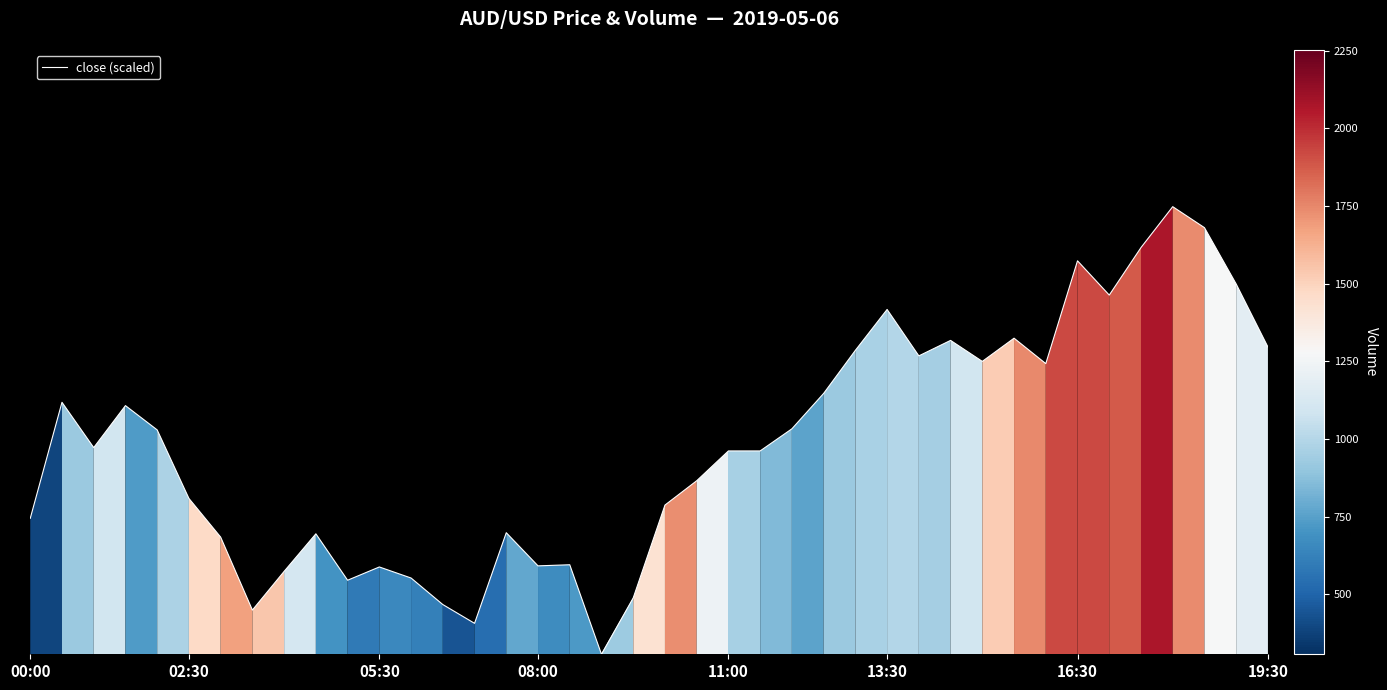

Is this an area chart (filled region under the line)?

No